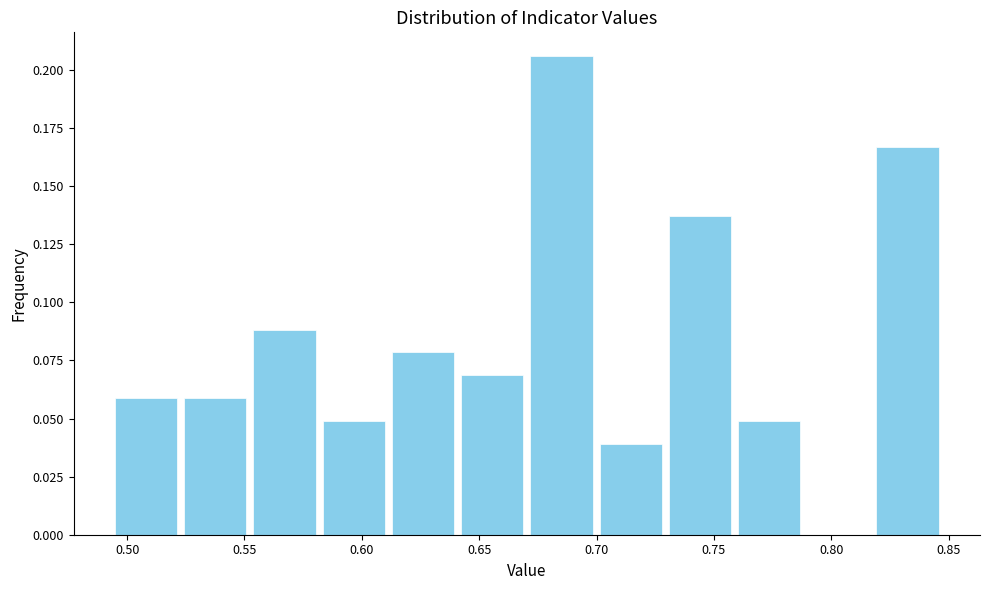

Which range on the x-axis has the tallest bar?

0.670 to 0.700